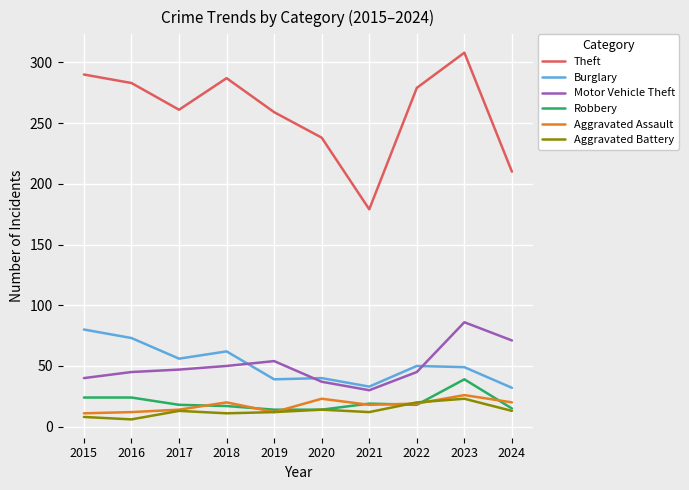

Is it true that Burglary equals 49 at 2023?

True